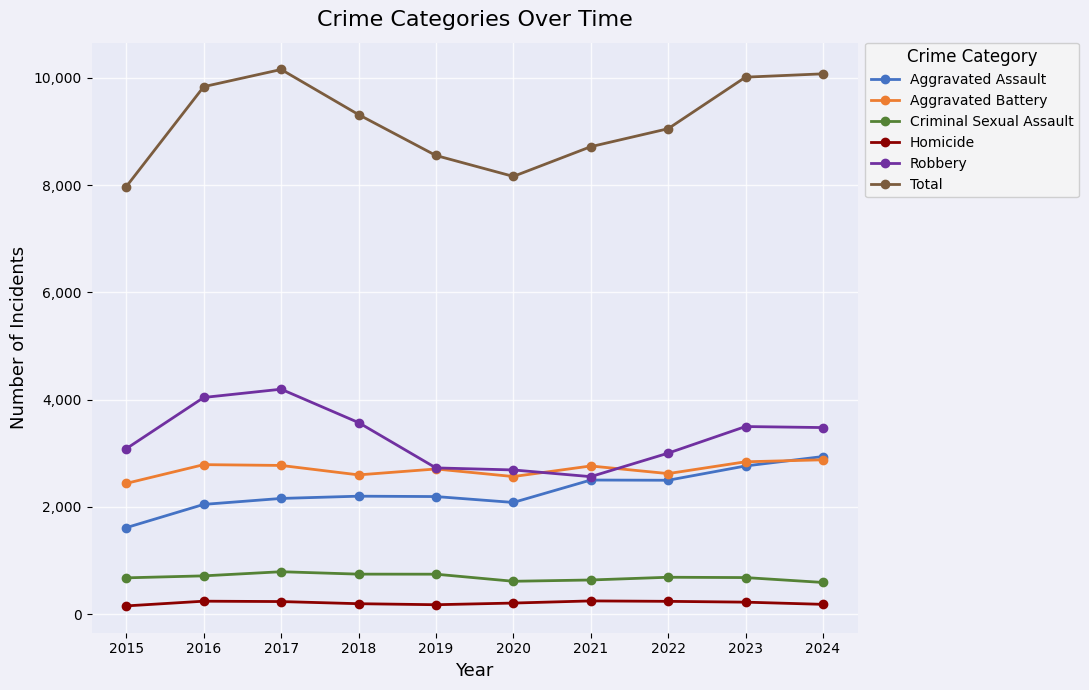

What are all the series names shown in the legend?

Aggravated Assault, Aggravated Battery, Criminal Sexual Assault, Homicide, Robbery, Total